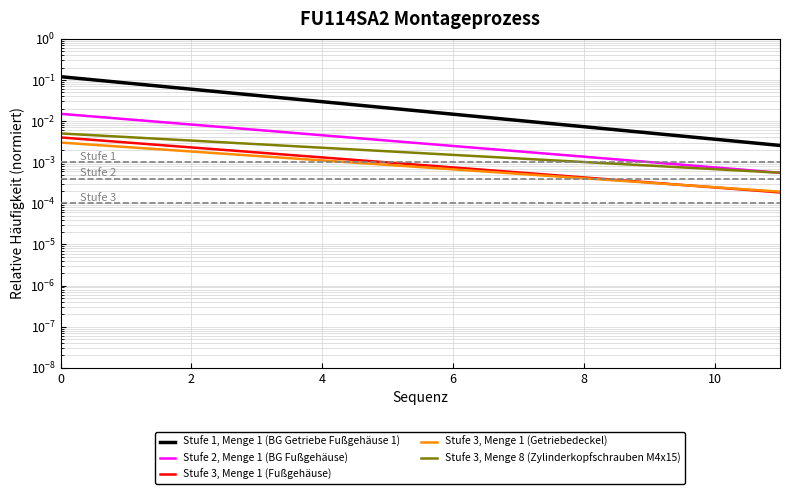

What is the maximum value shown in the chart?

0.1